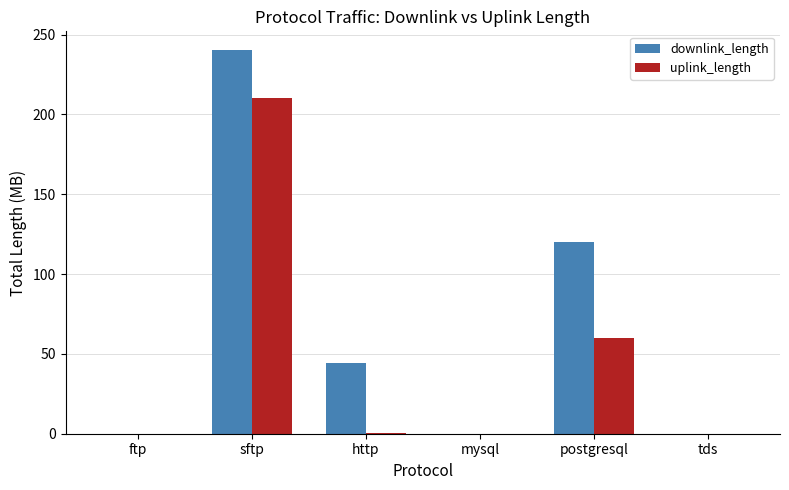

Which series has the largest total across all categories?

downlink_length